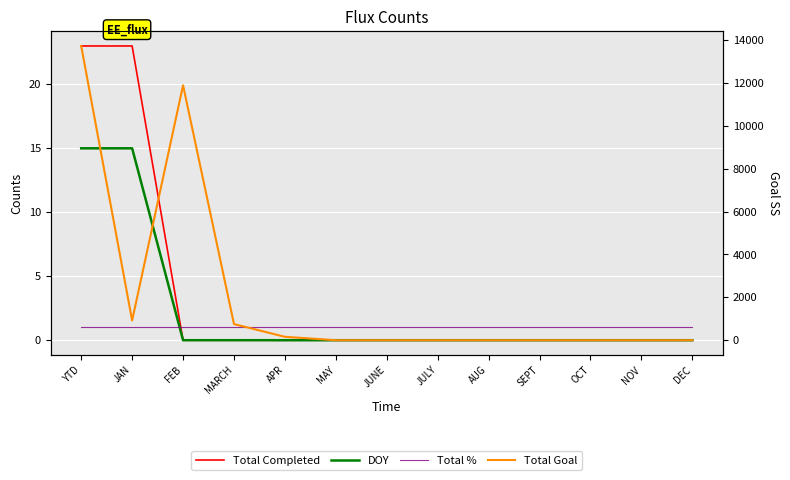

Which category has the lowest value in the DOY series?

FEB